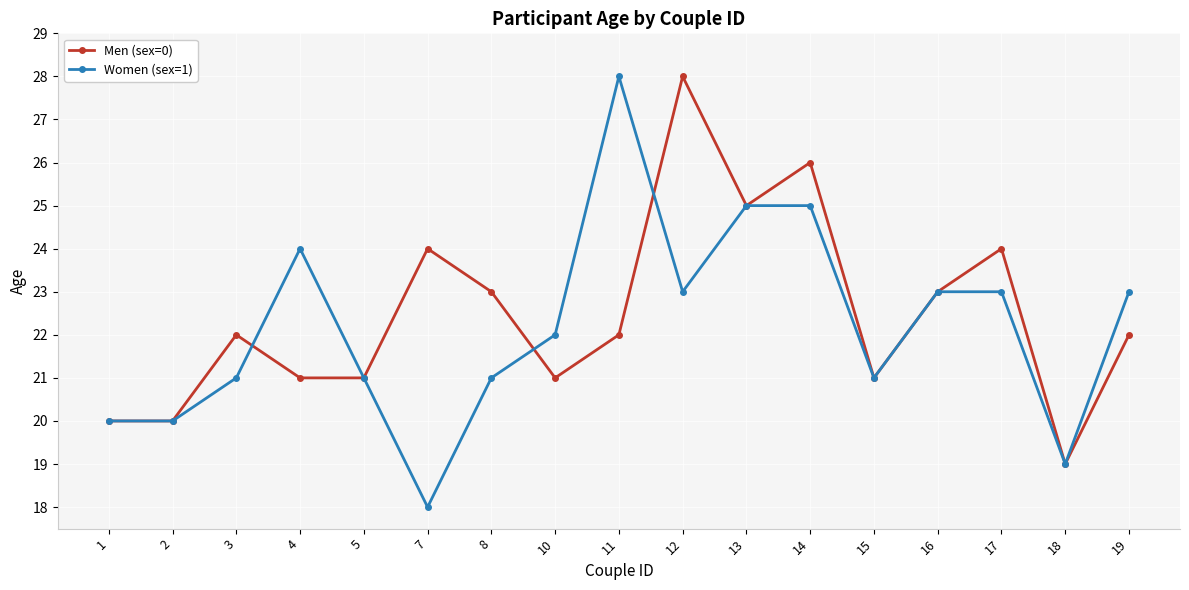

Count the Men (sex=0) values in the range 21 to 24.

11